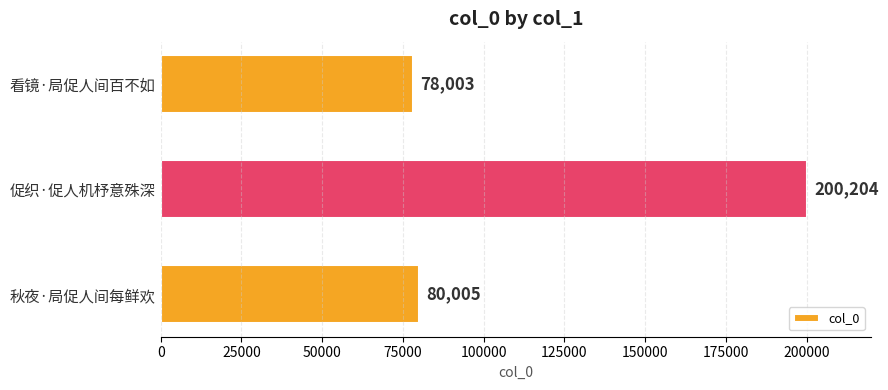

Rank the categories by value from highest to lowest.

促织·促人机杼意殊深, 秋夜·局促人间每鲜欢, 看镜·局促人间百不如